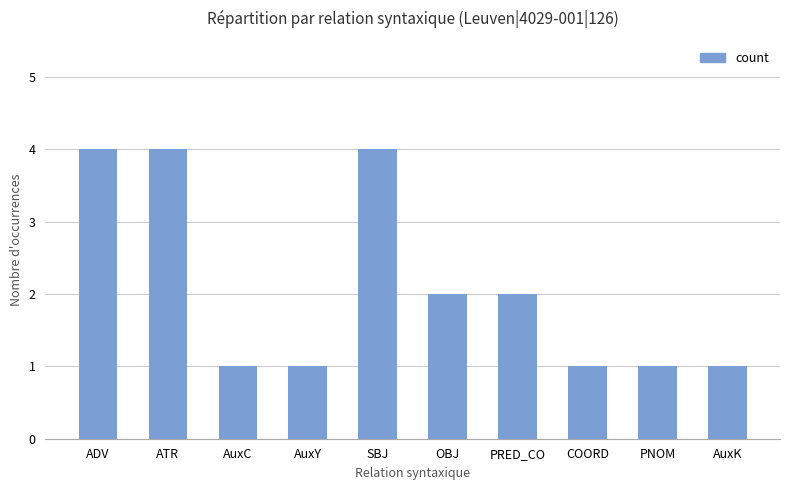

How many values are below 2?

5